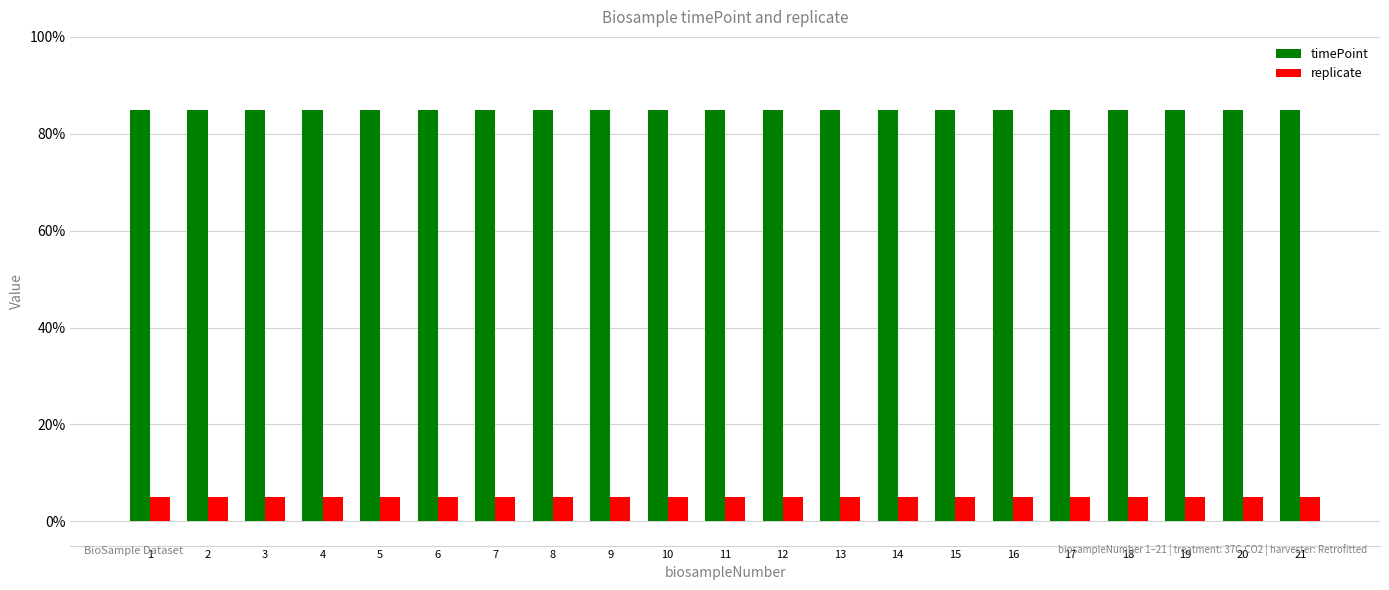

What are all the series names shown in the legend?

timePoint, replicate